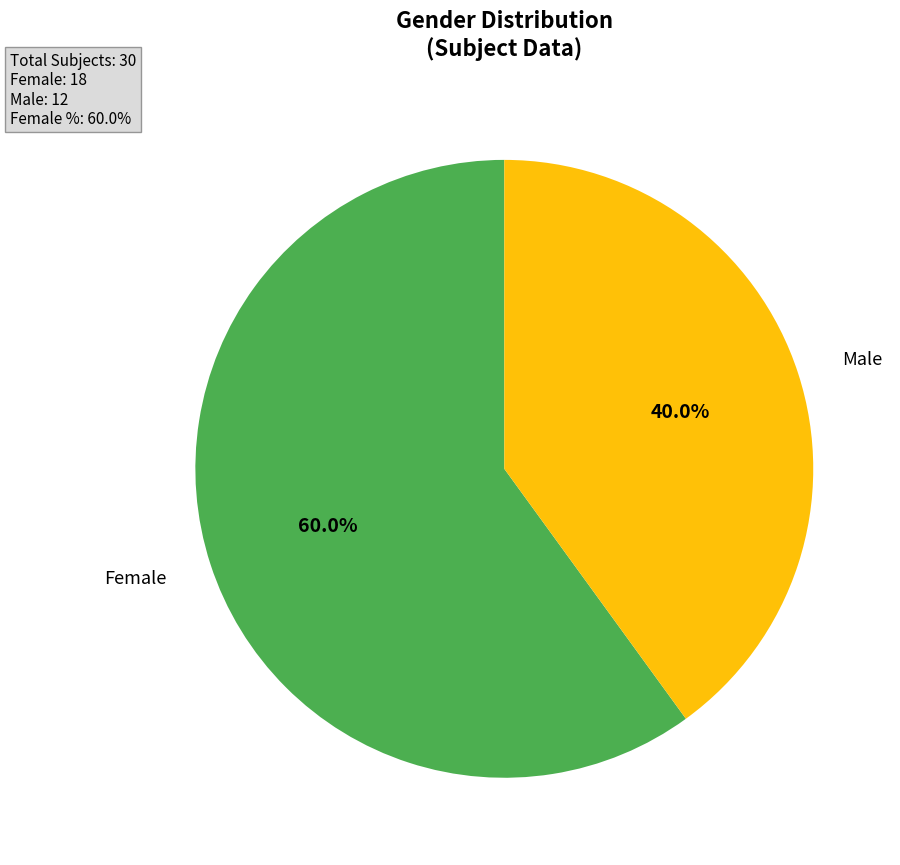

Does any single category account for the majority?

Yes